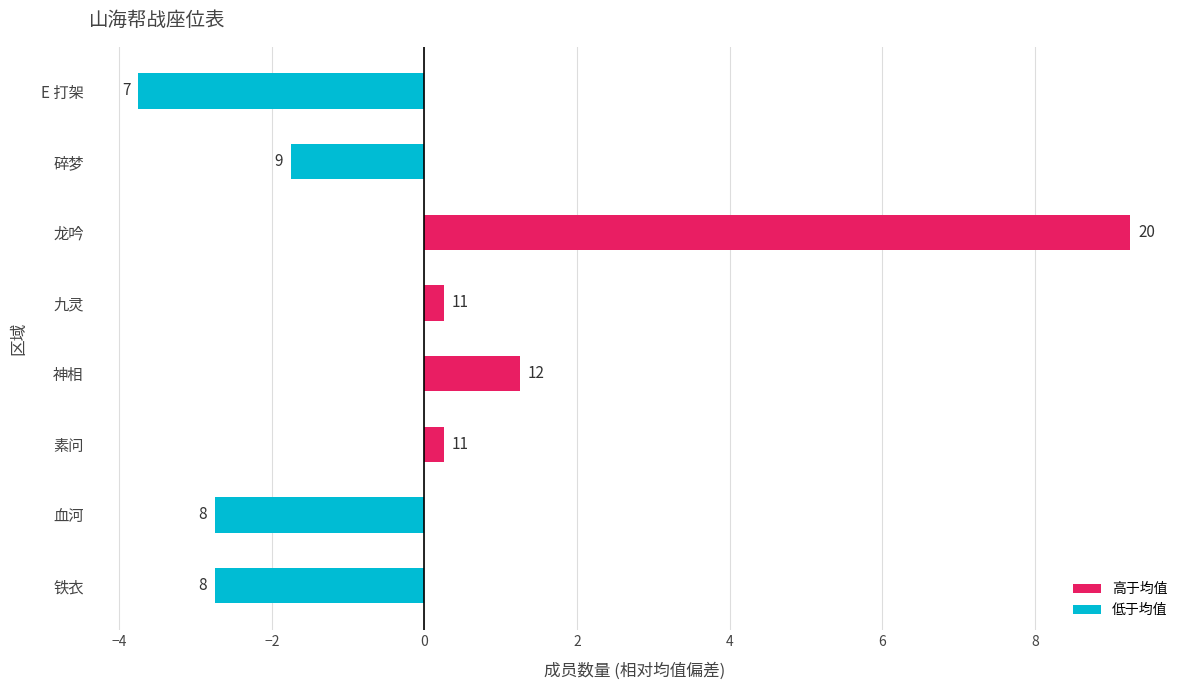

Are the bars horizontal?

Yes